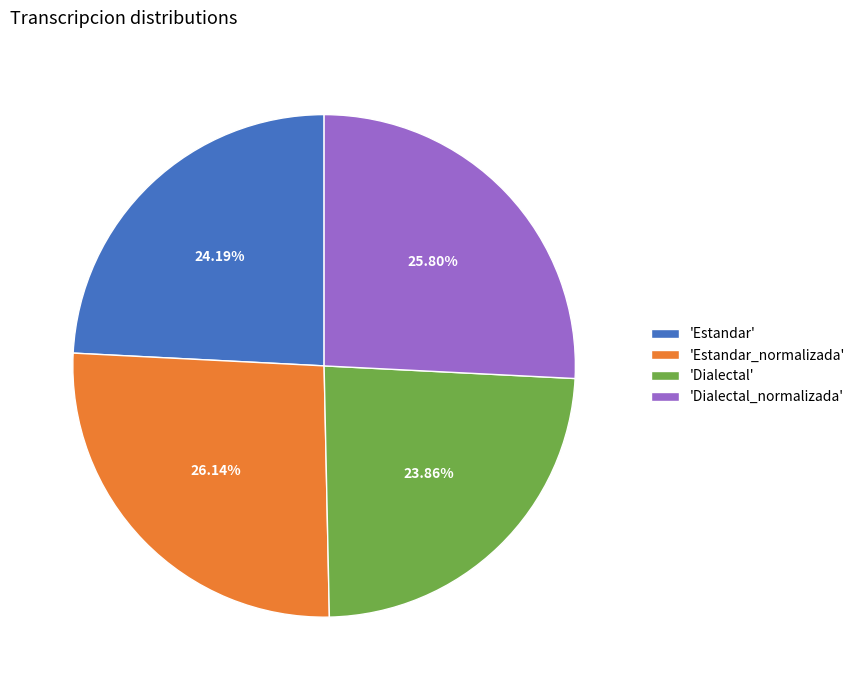

Does any single category account for the majority?

No